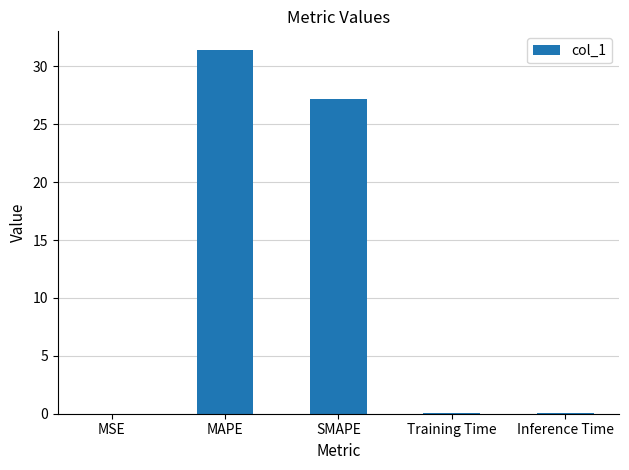

Which category has the highest value across all series?

MAPE